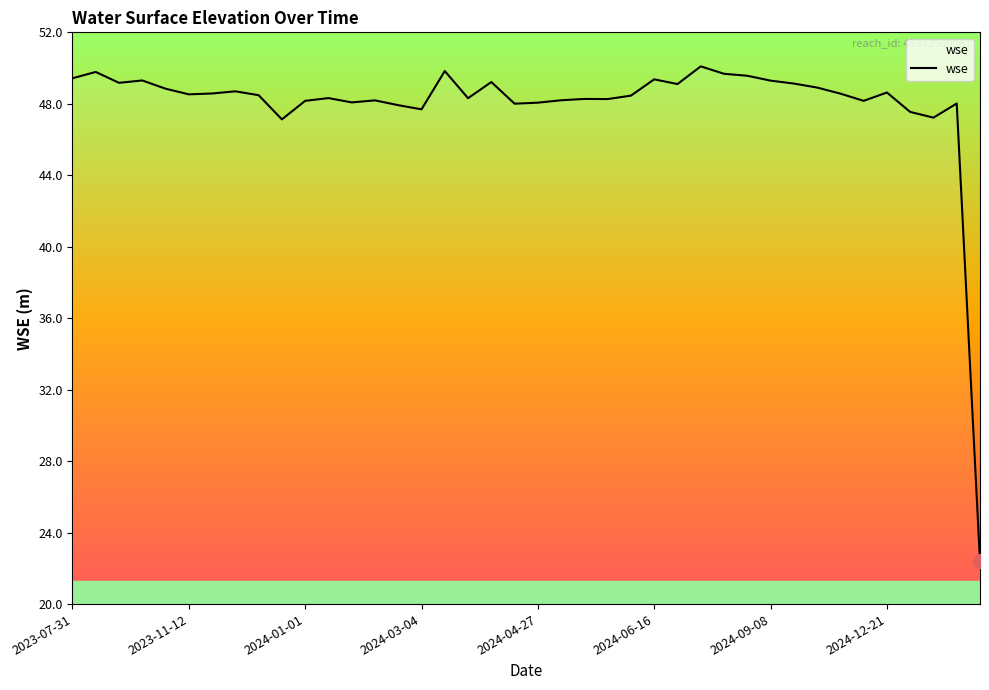

What is the smallest value displayed?

22.4